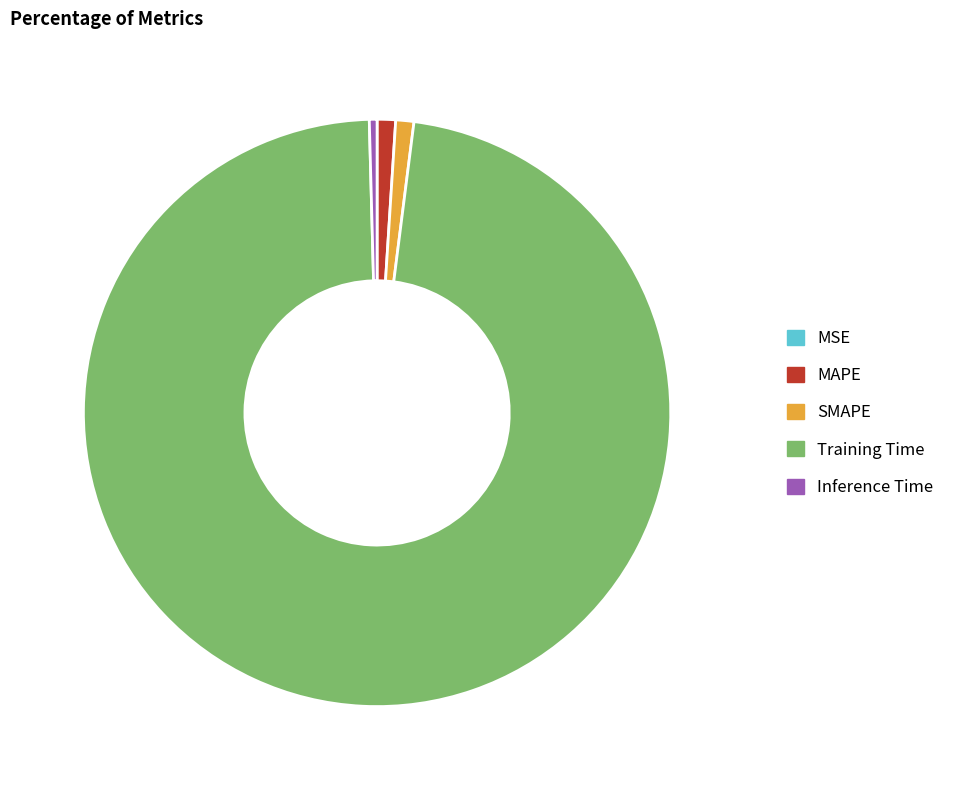

Between MAPE and Inference Time, which is larger?

MAPE